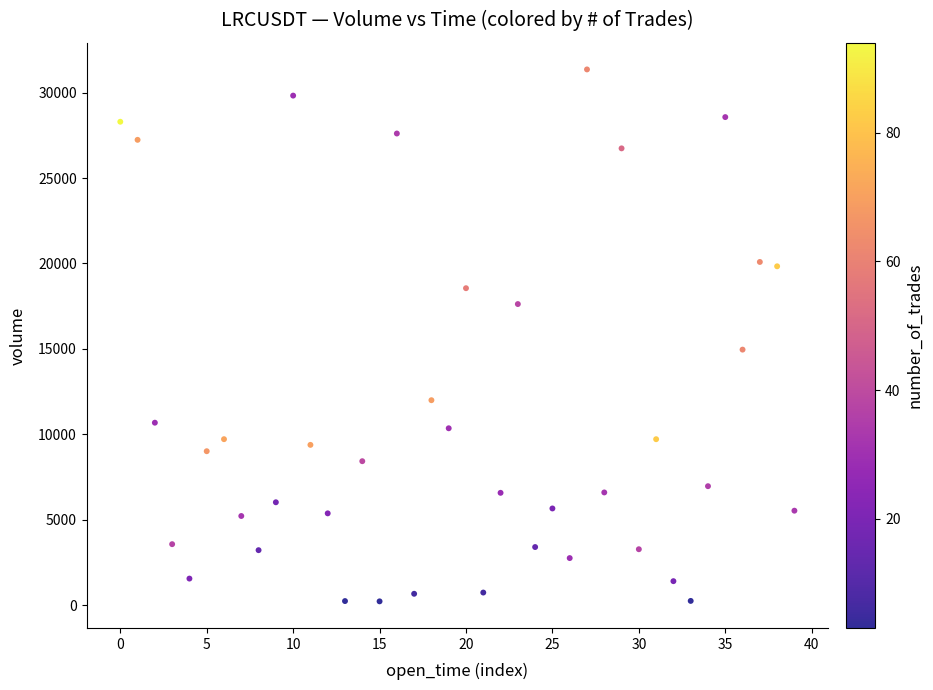

What Y value in the scatter plot is closest to 15793?

14961